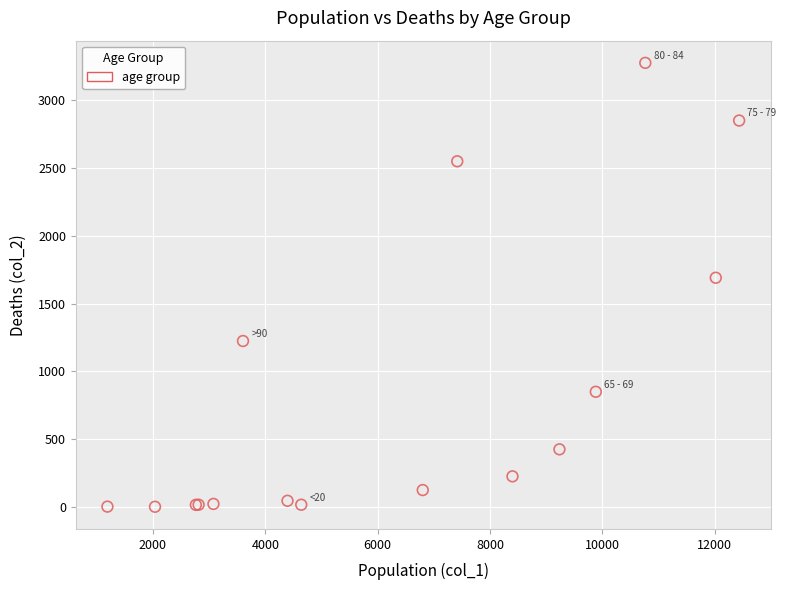

What Y value in the scatter plot is closest to 1638?

1690